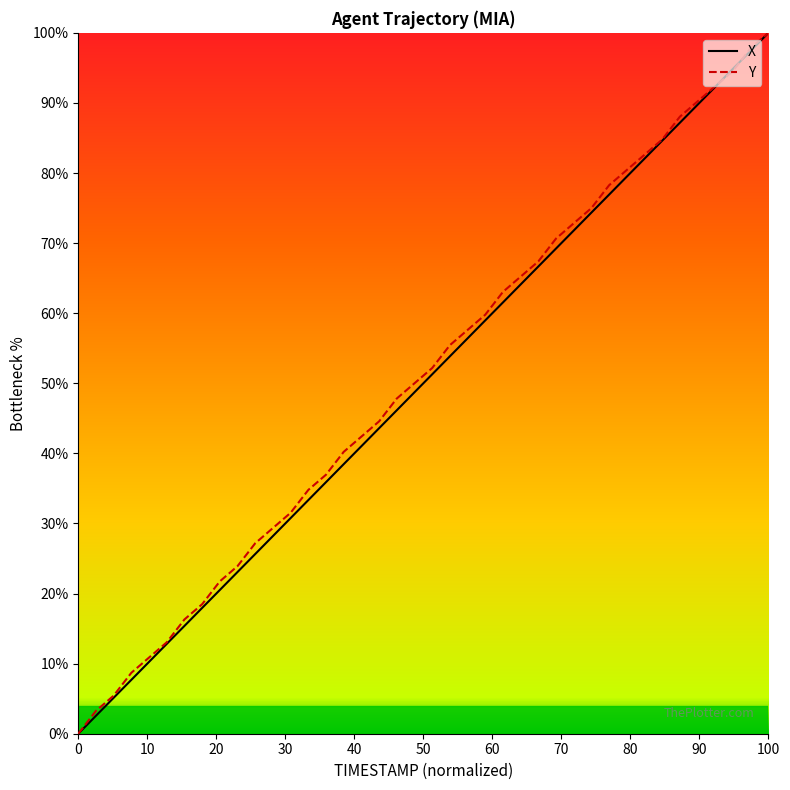

The value of X at 0 is -40.6. True or false?

False